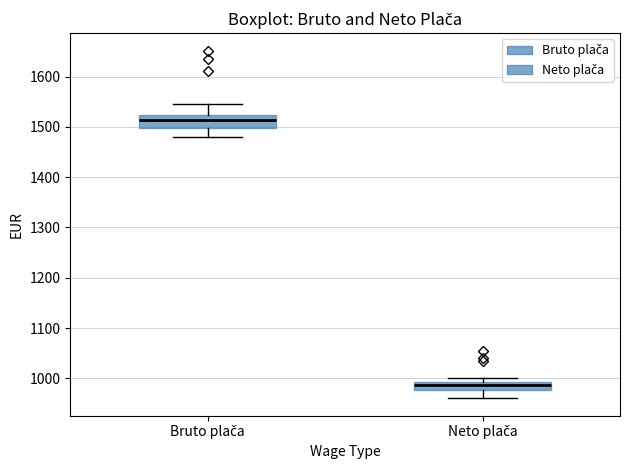

Where does the median line of the box for Bruto plača sit on the y-axis? The values are not printed on the chart, so give them approximately, as read against the axis.

1510